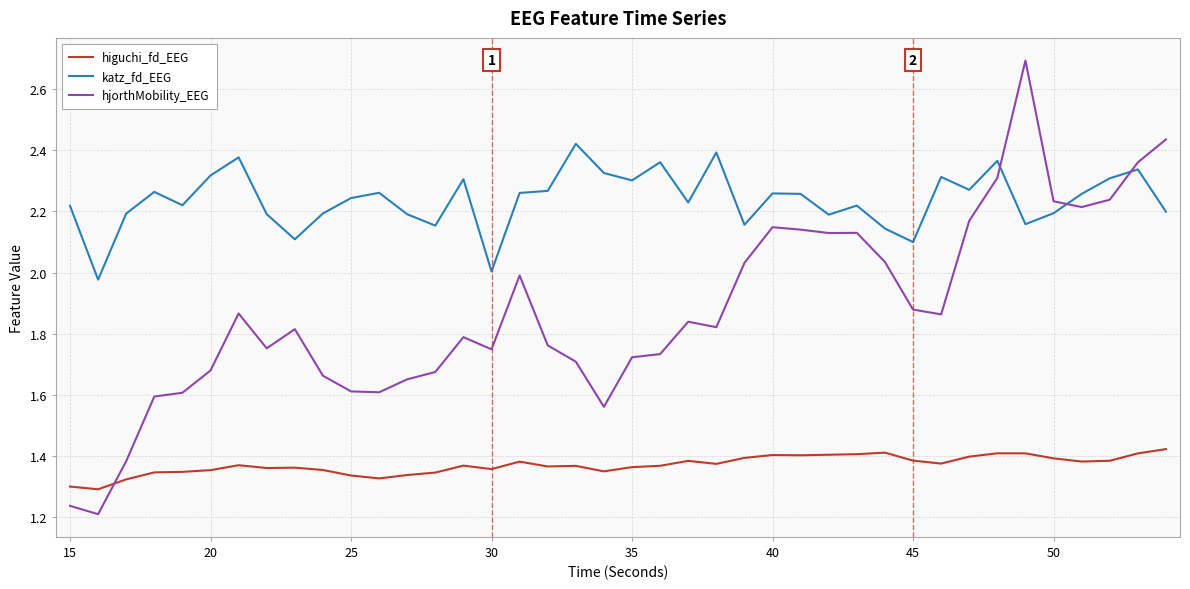

Which series ends up on top after the final intersection of katz_fd_EEG and hjorthMobility_EEG?

hjorthMobility_EEG